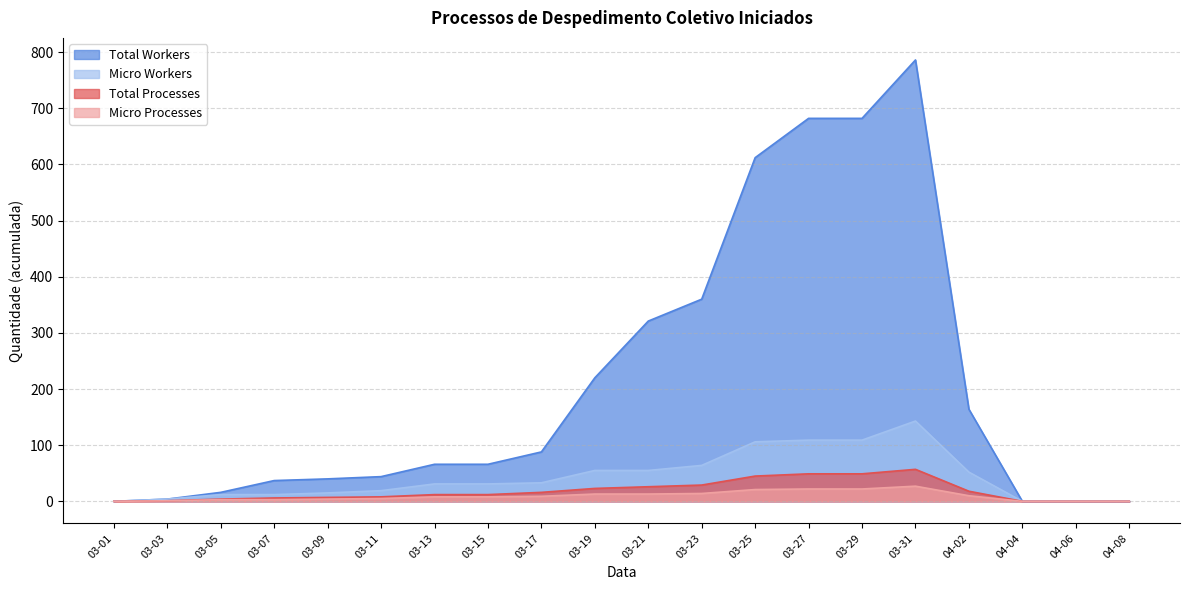

Between 03-07 and 03-19, which is larger?

03-19